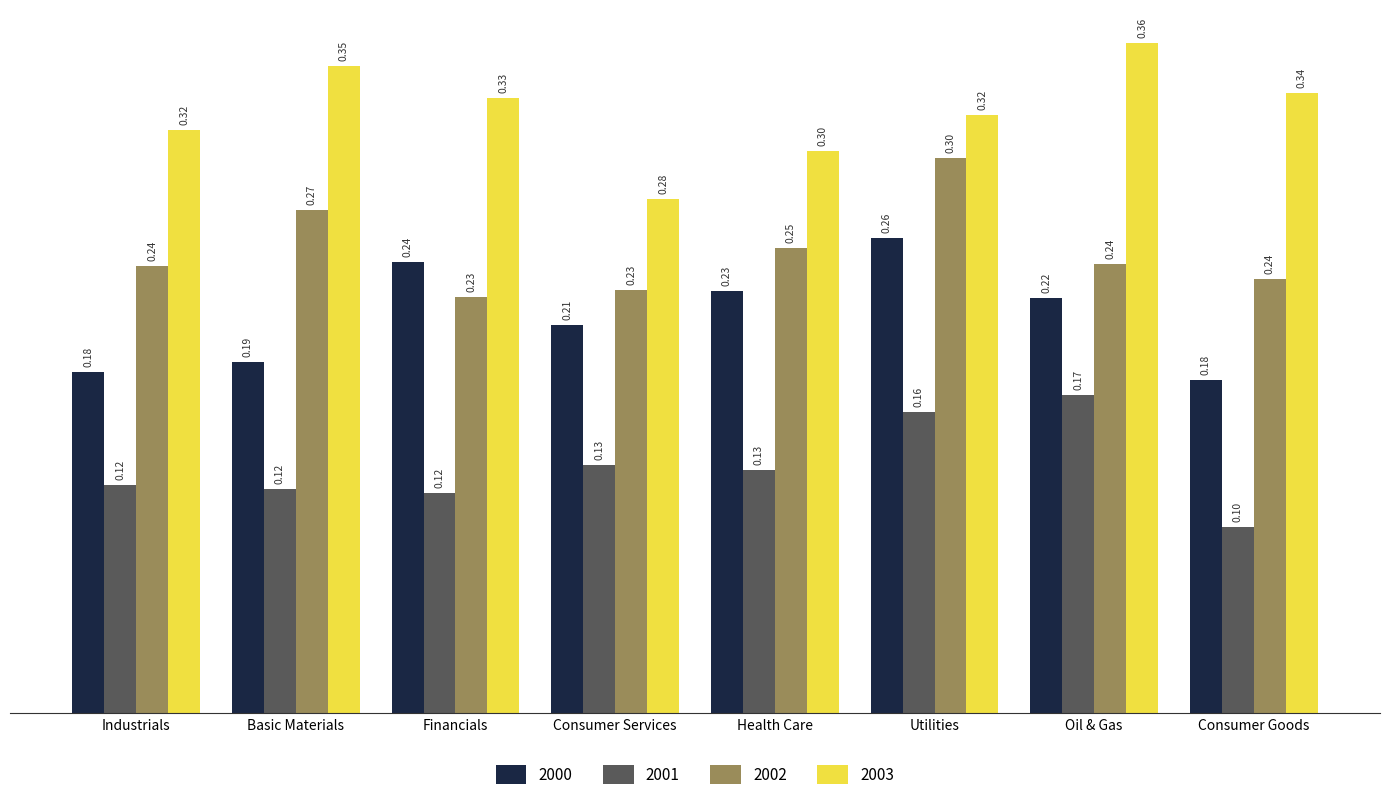

Which series has the largest range (max minus min)?

2003